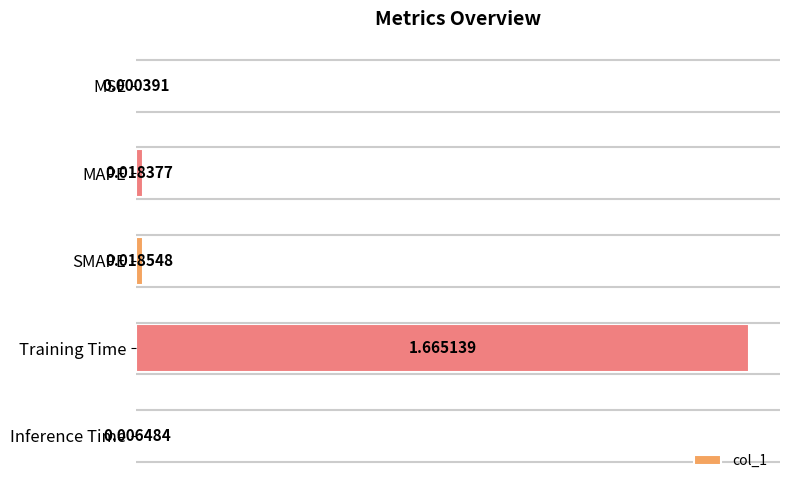

Which category has the highest value across all series?

Training Time